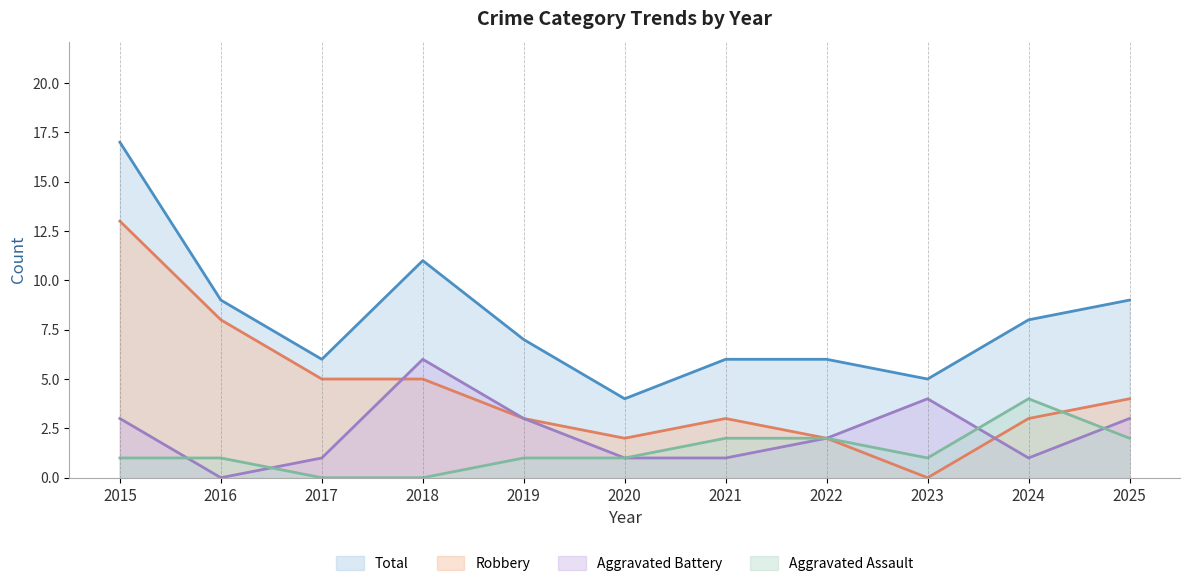

Reading left to right, what are all the values shown in this chart?

Total (line): 2015=17	2016=9	2017=6	2018=11	2019=7	2020=4	2021=6	2022=6	2023=5	2024=8	2025=9
Robbery (line): 2015=13	2016=8	2017=5	2018=5	2019=3	2020=2	2021=3	2022=2	2023=0	2024=3	2025=4
Aggravated Battery (line): 2015=3	2016=0	2017=1	2018=6	2019=3	2020=1	2021=1	2022=2	2023=4	2024=1	2025=3
Aggravated Assault (line): 2015=1	2016=1	2017=0	2018=0	2019=1	2020=1	2021=2	2022=2	2023=1	2024=4	2025=2